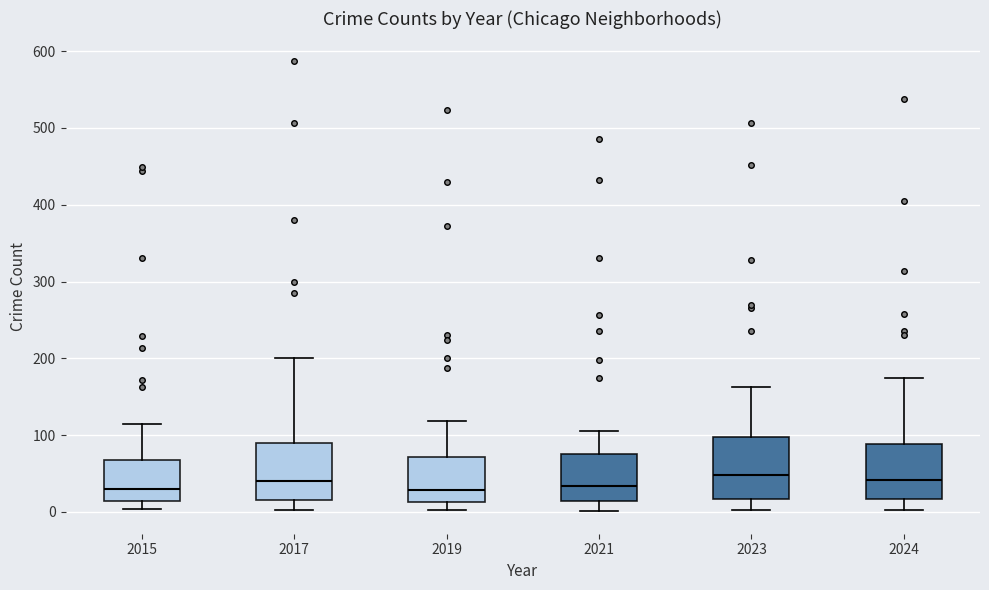

Where does the upper whisker of the box at x = 2017 end on the y-axis? The values are not printed on the chart, so give them approximately, as read against the axis.

200